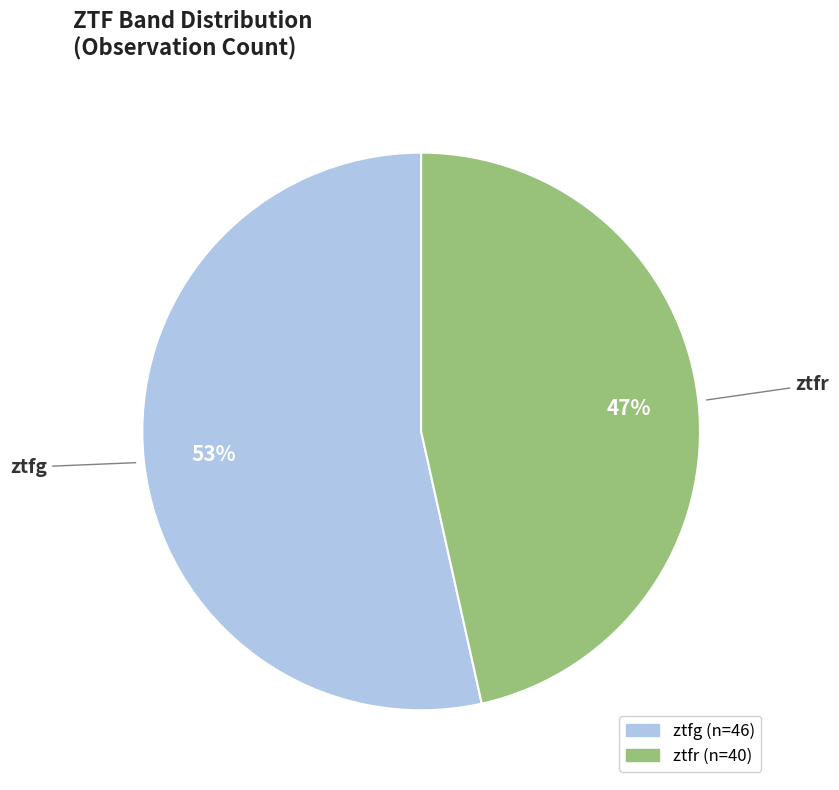

Does ztfr represent more than half of the total?

No